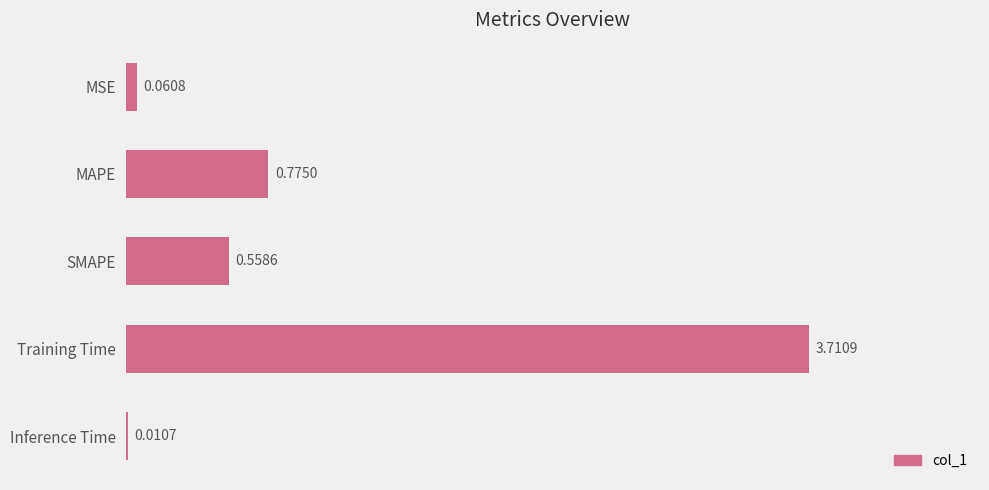

Between MSE and MAPE, which is larger?

MAPE